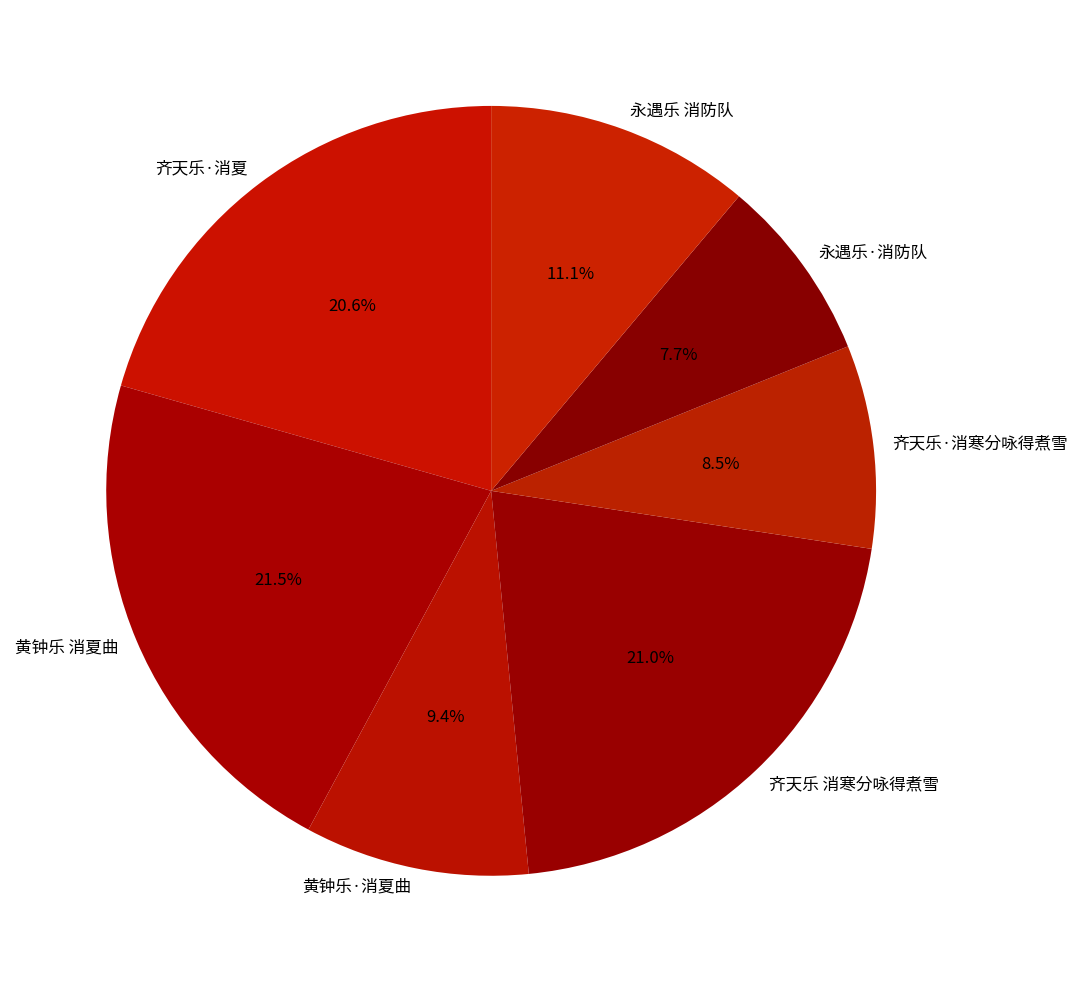

Count the number of slices in the pie.

7